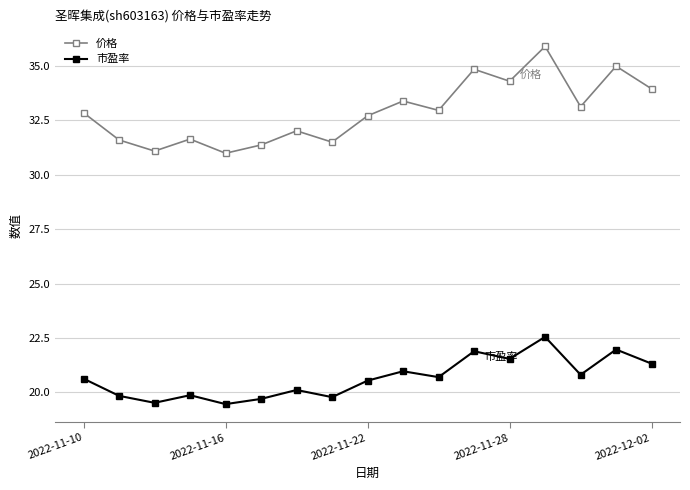

Which series has the widest spread of values?

价格